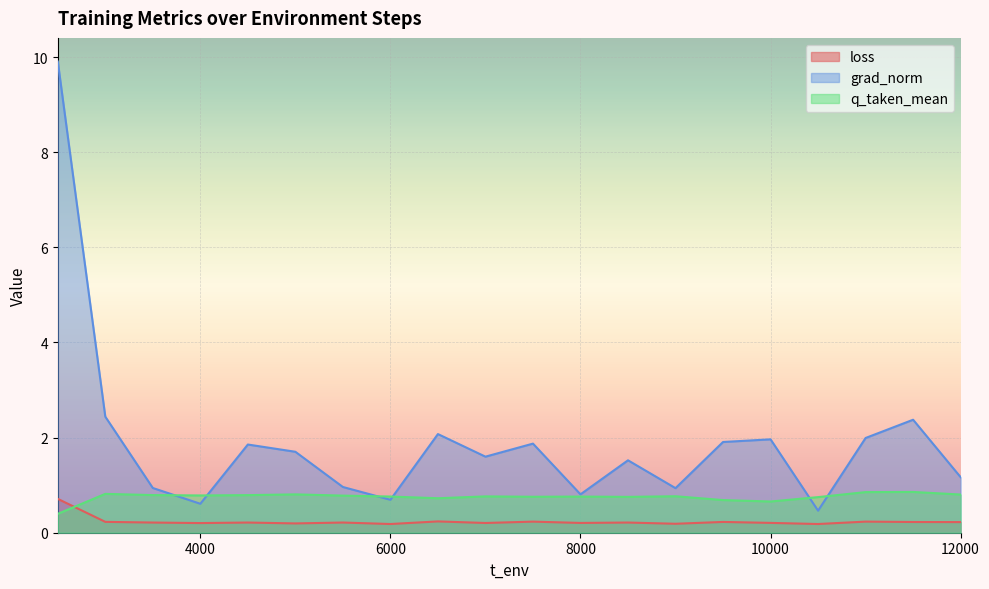

Where is the first local maximum for grad_norm?

4500